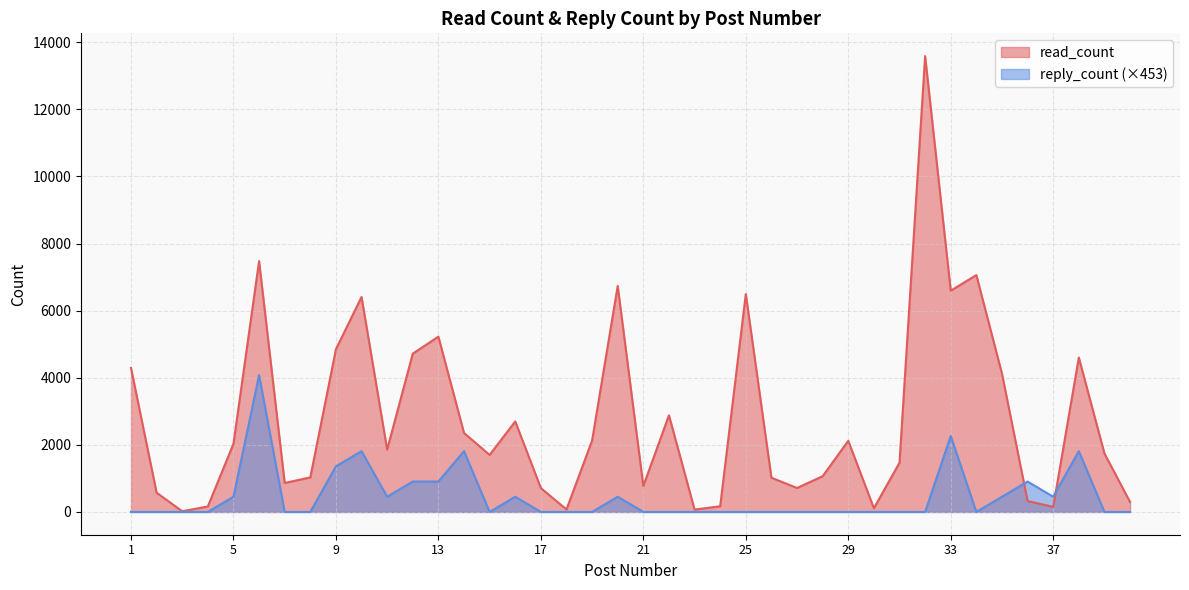

True or false: reply_count has a value of 2408.6 at 34.

False